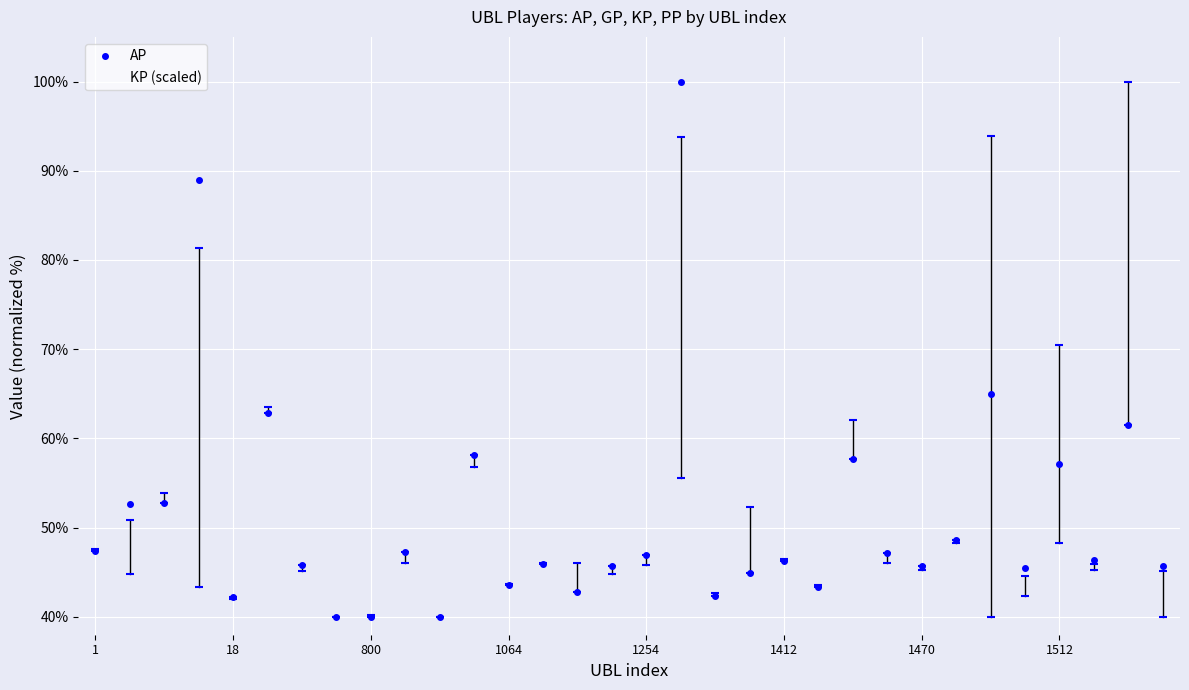

Which series has the largest total across all categories?

KP (scaled)